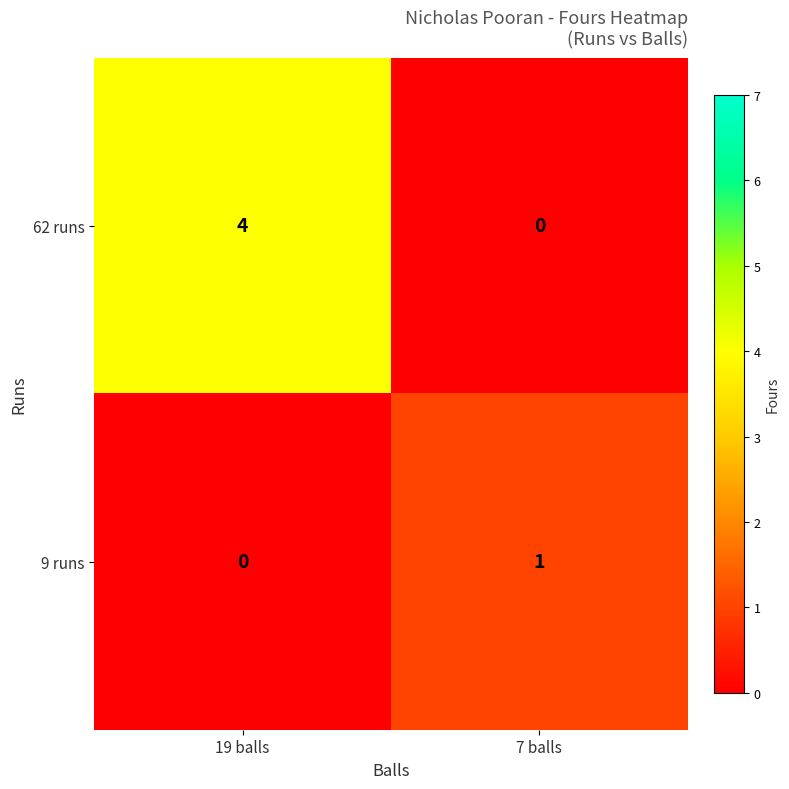

List the series in order of their overall mean, highest first.

62 runs, 9 runs